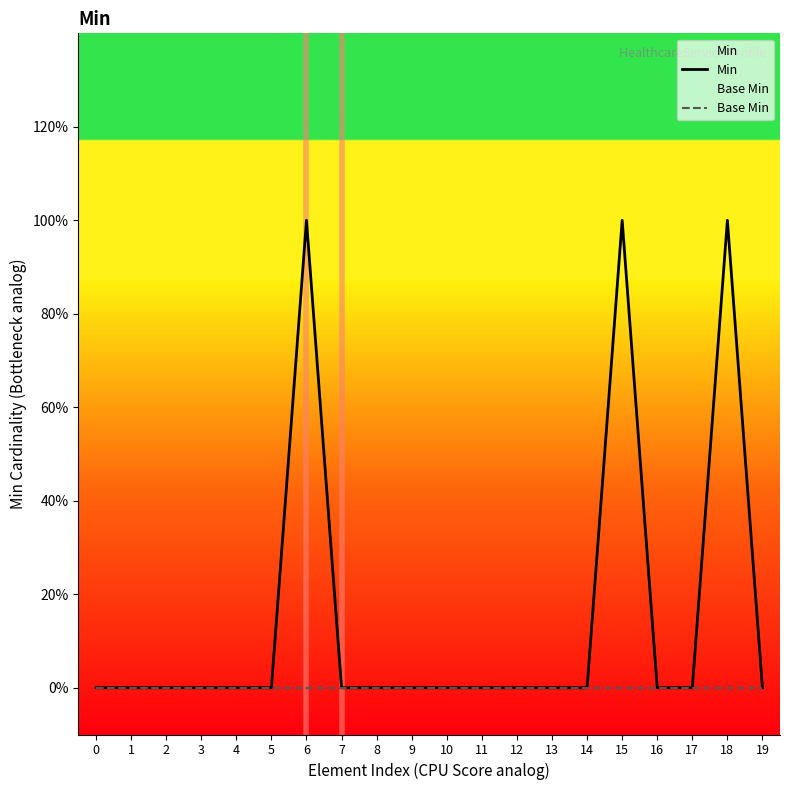

How many values in Min are above zero?

3